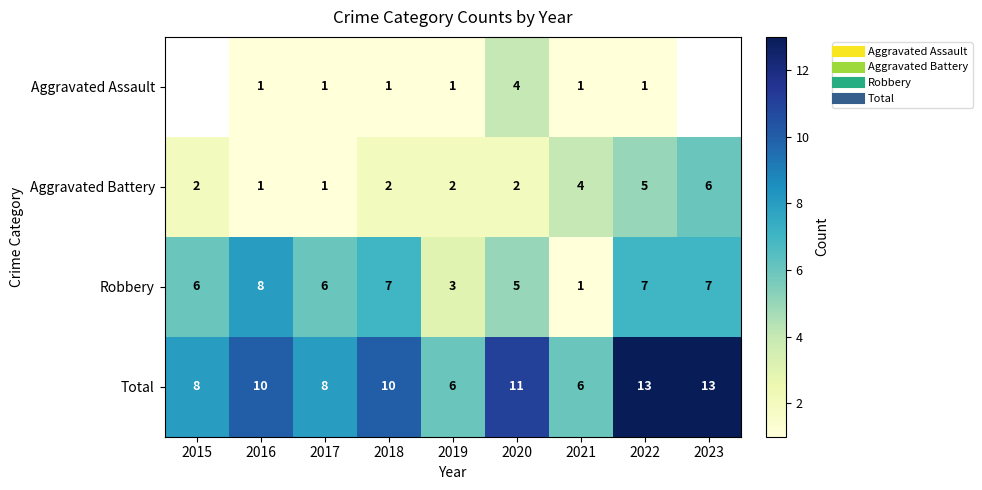

Rank the series at 2018 from highest to lowest value.

Total, Robbery, Aggravated Battery, Aggravated Assault